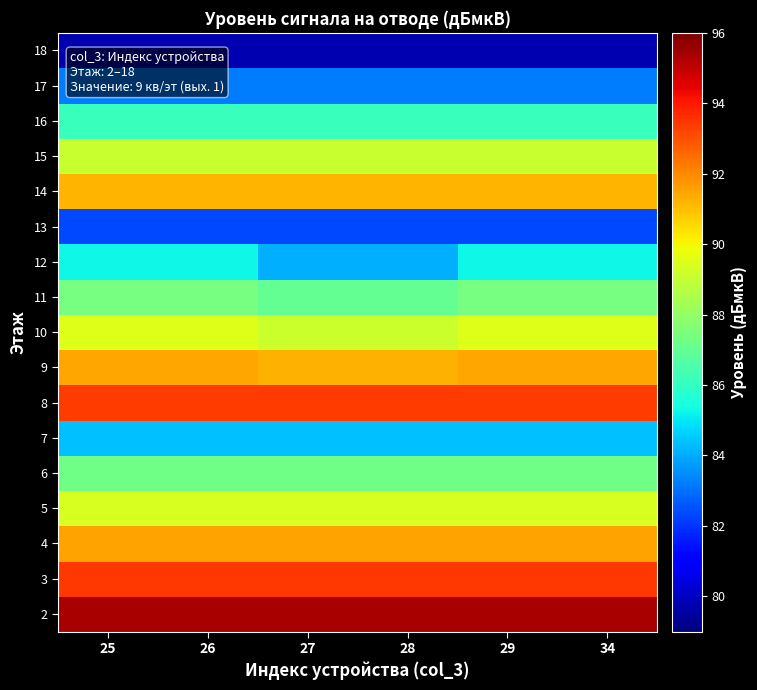

Between 26 and 25, which is larger?

26